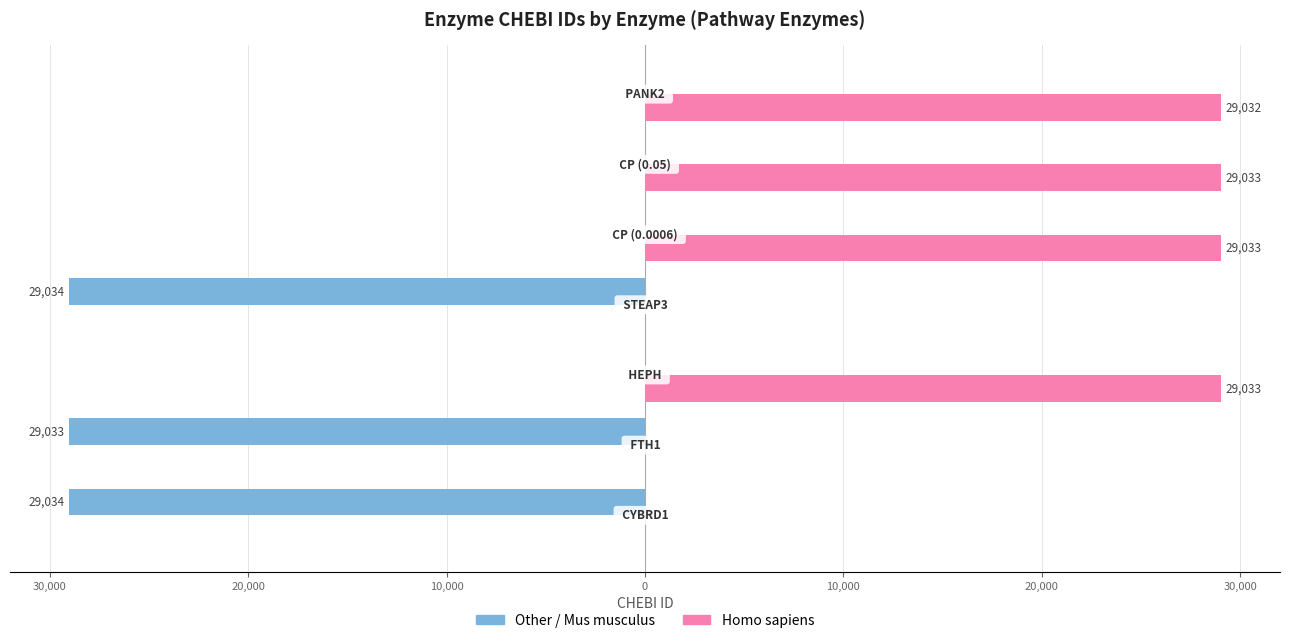

What is the smallest value displayed?

-29034